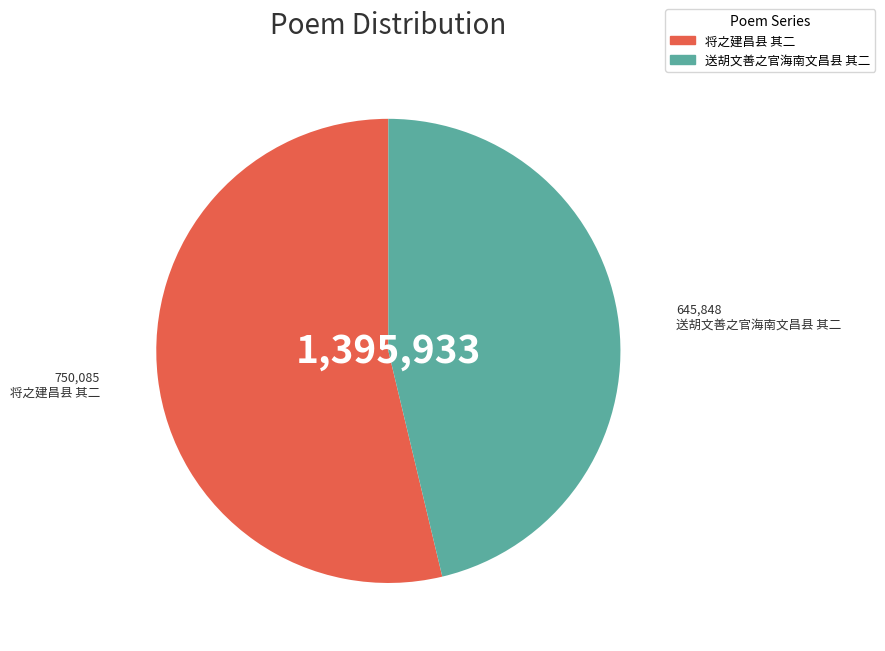

Combined, do 将之建昌县 其二 and 送胡文善之官海南文昌县 其二 account for over 50%?

Yes